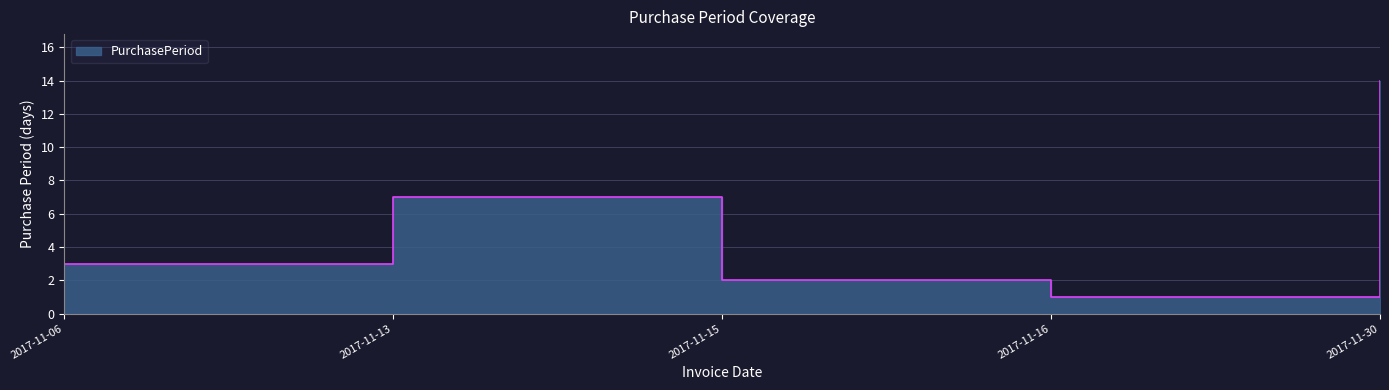

What is the greatest value displayed?

14